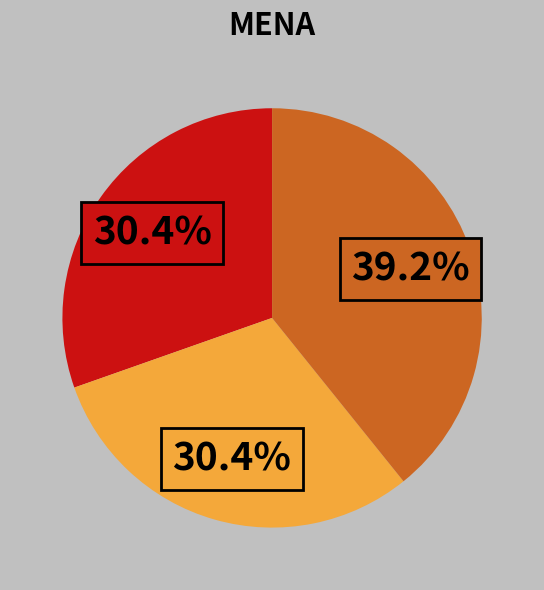

Is there any slice that represents more than half of the pie?

No